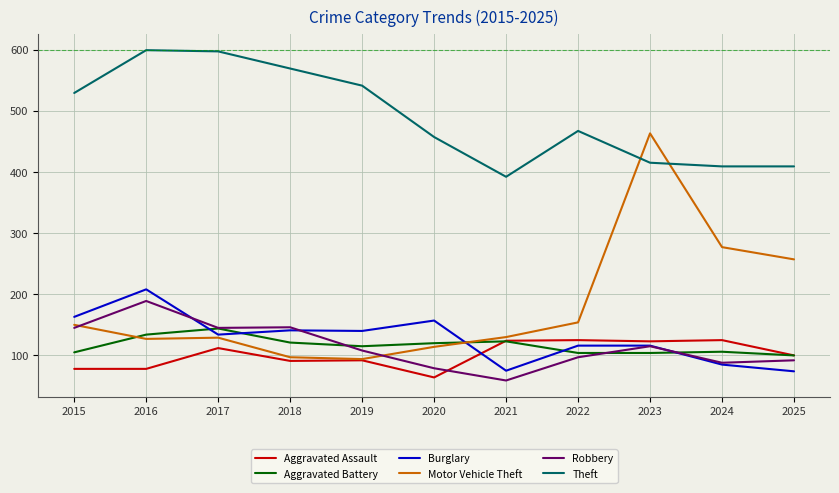

What is the difference between the Aggravated Assault values at 2025 and 2021?

24